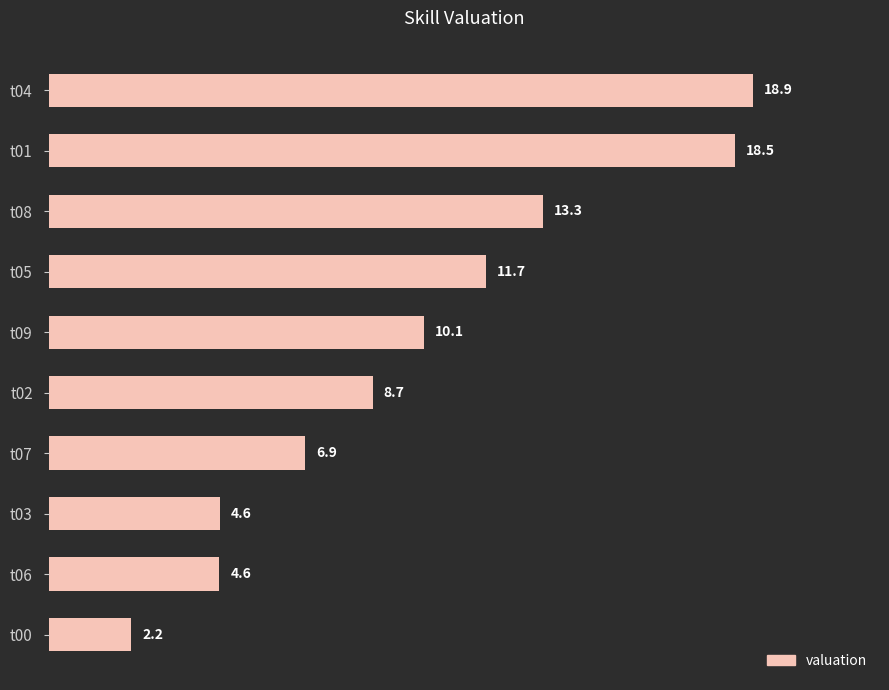

What is the difference between the maximum and minimum values?

16.7